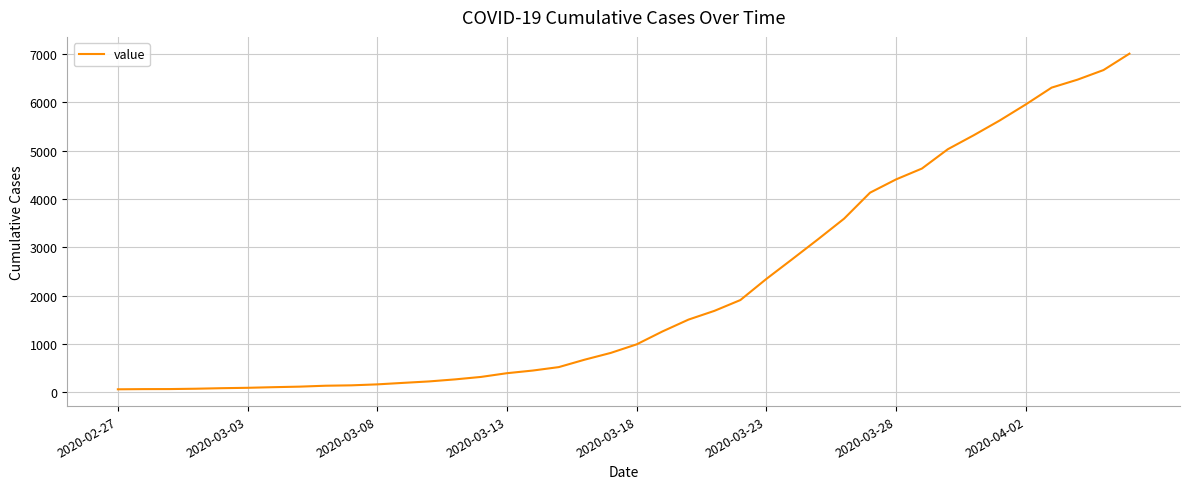

What is the greatest value displayed?

7003